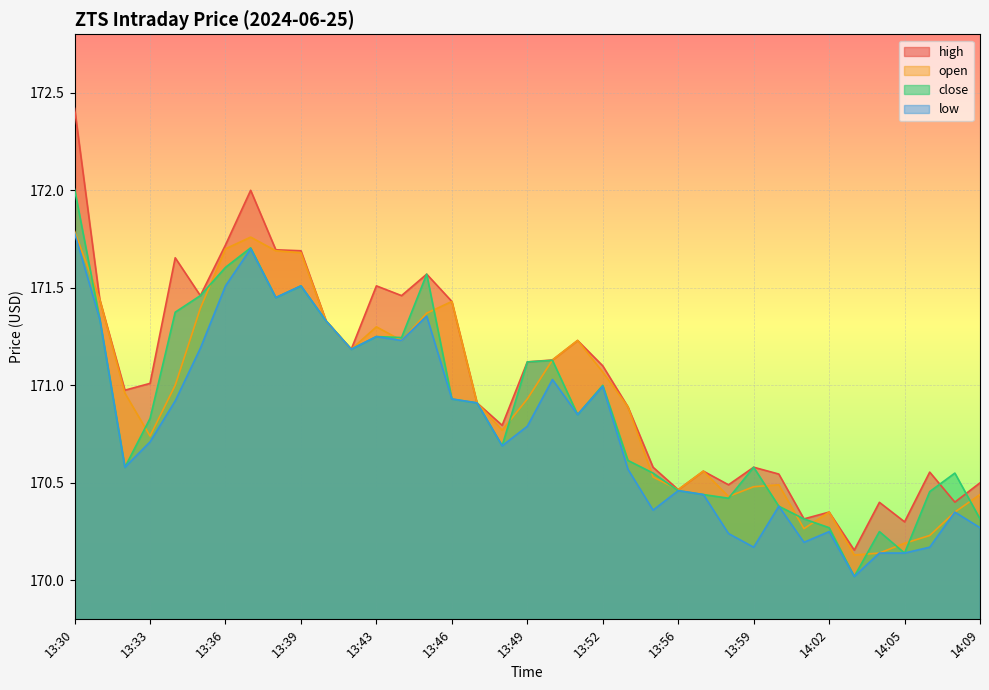

The value of low at 13:34 is 170.9. True or false?

True